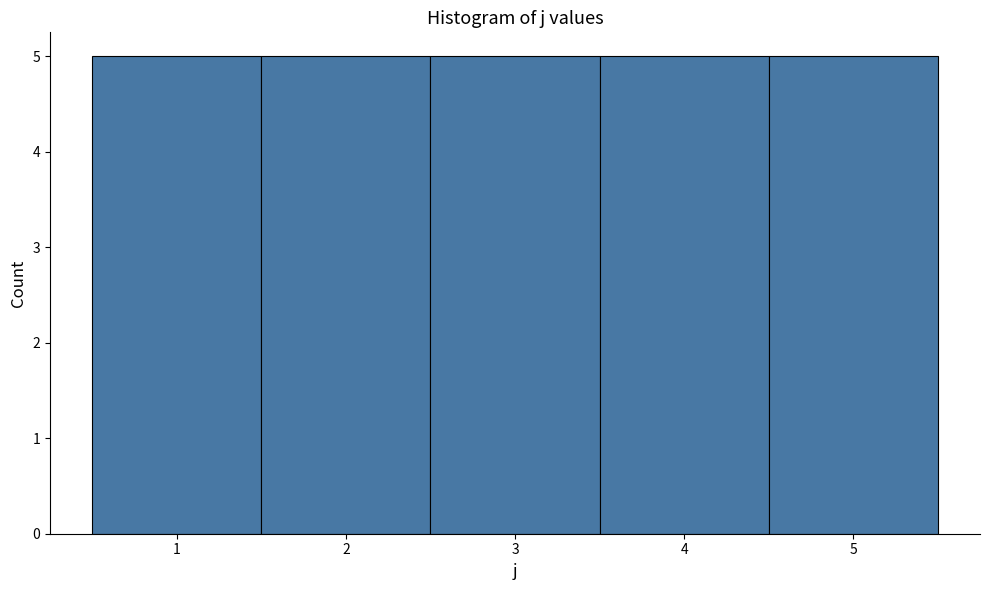

Reading left to right, transcribe this chart: for each bar, give the range it covers on the x-axis and its height. The values are not printed on the chart, so give them approximately, as read against the axis.

0.5 to 1.5: 5
1.5 to 2.5: 5
2.5 to 3.5: 5
3.5 to 4.5: 5
4.5 to 5.5: 5